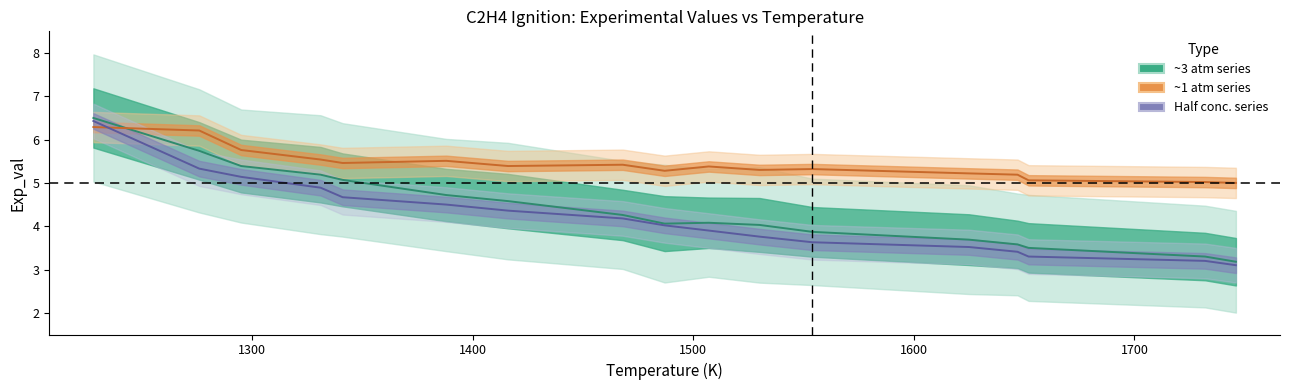

What is the sum of all Exp_val (~1 atm) values?

92.3